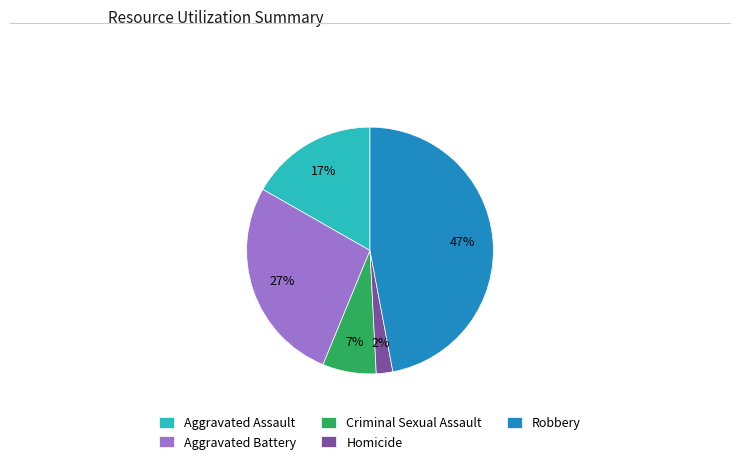

Is there any slice that represents more than half of the pie?

No